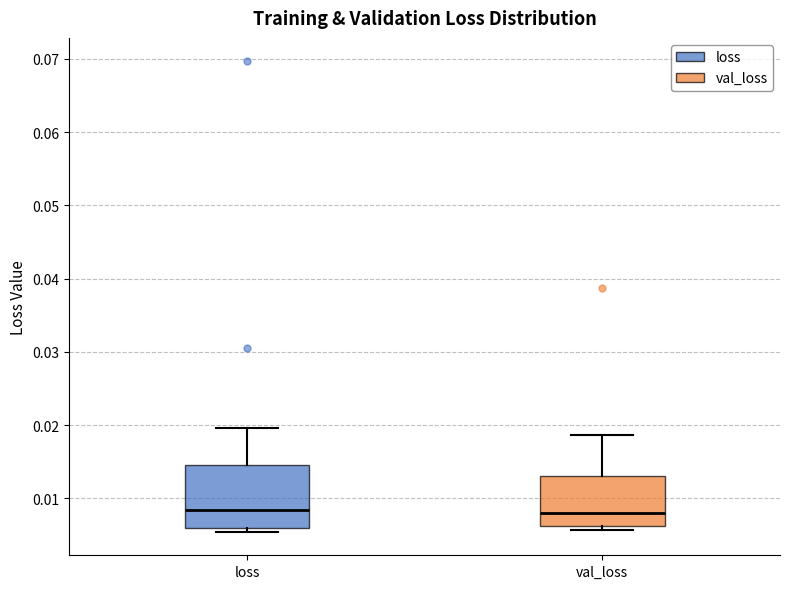

Where does the median line of the box for val_loss sit on the y-axis? The values are not printed on the chart, so give them approximately, as read against the axis.

0.008